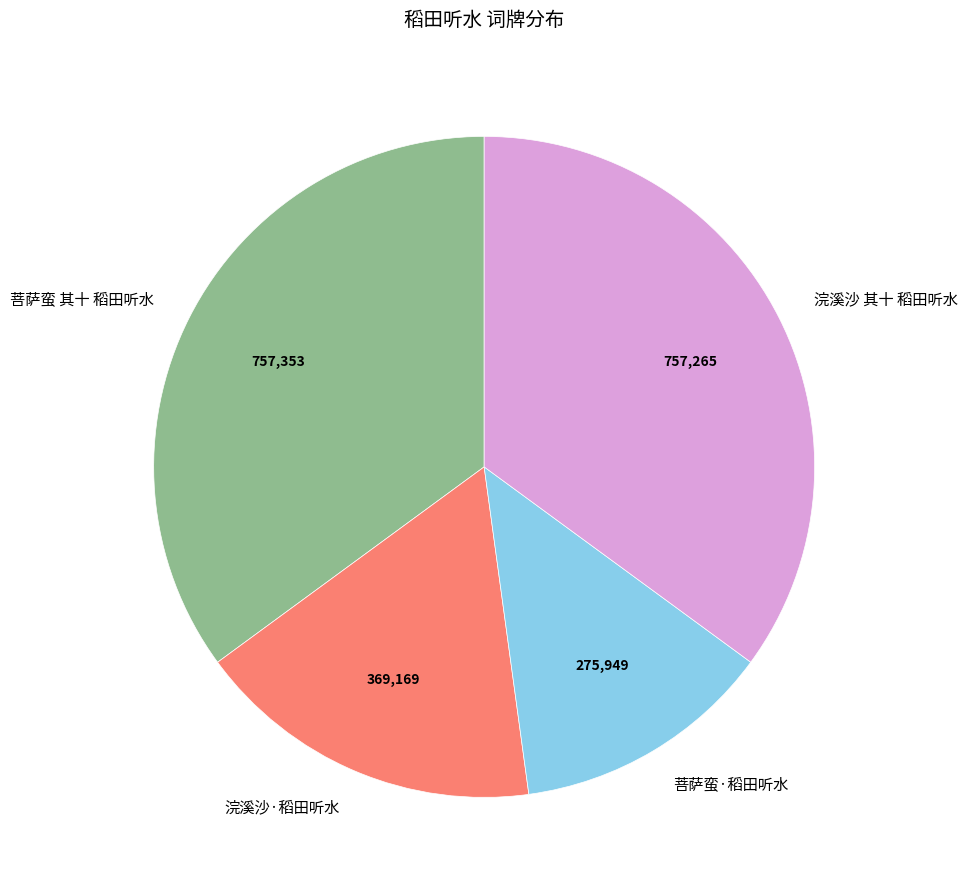

Which slice is the smallest?

菩萨蛮·稻田听水